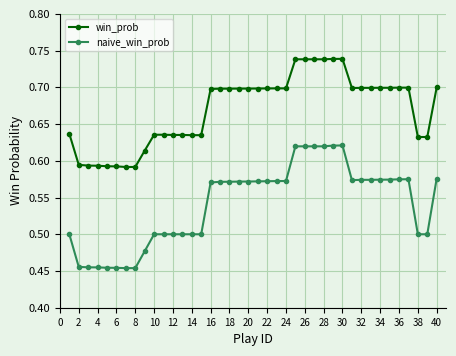

True or false: win_prob and naive_win_prob cross at least once.

False